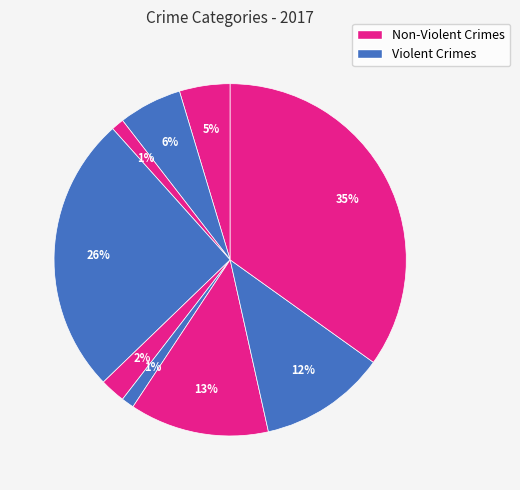

Count the number of slices in the pie.

9